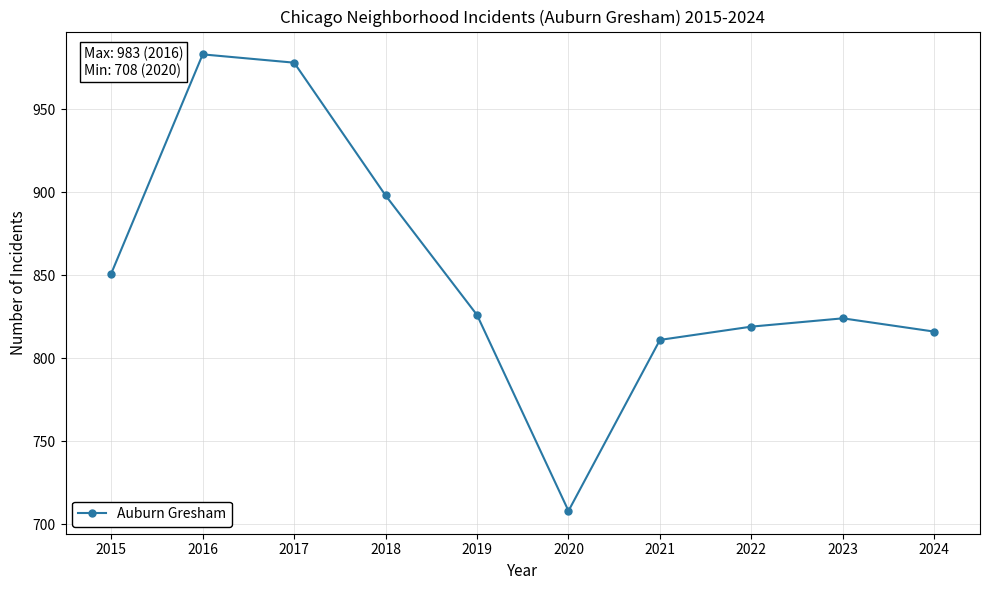

The value at 2020 is 1034. True or false?

False